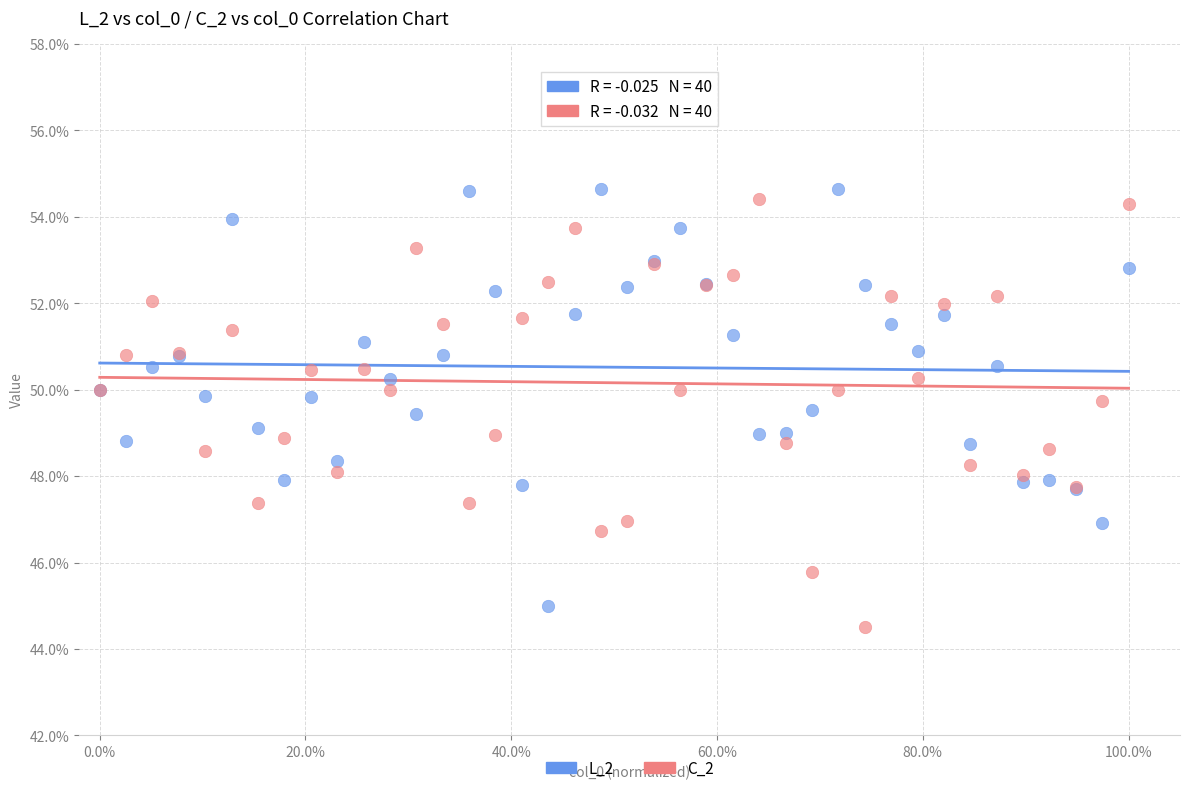

What are all the series names shown in the legend?

L_2, C_2